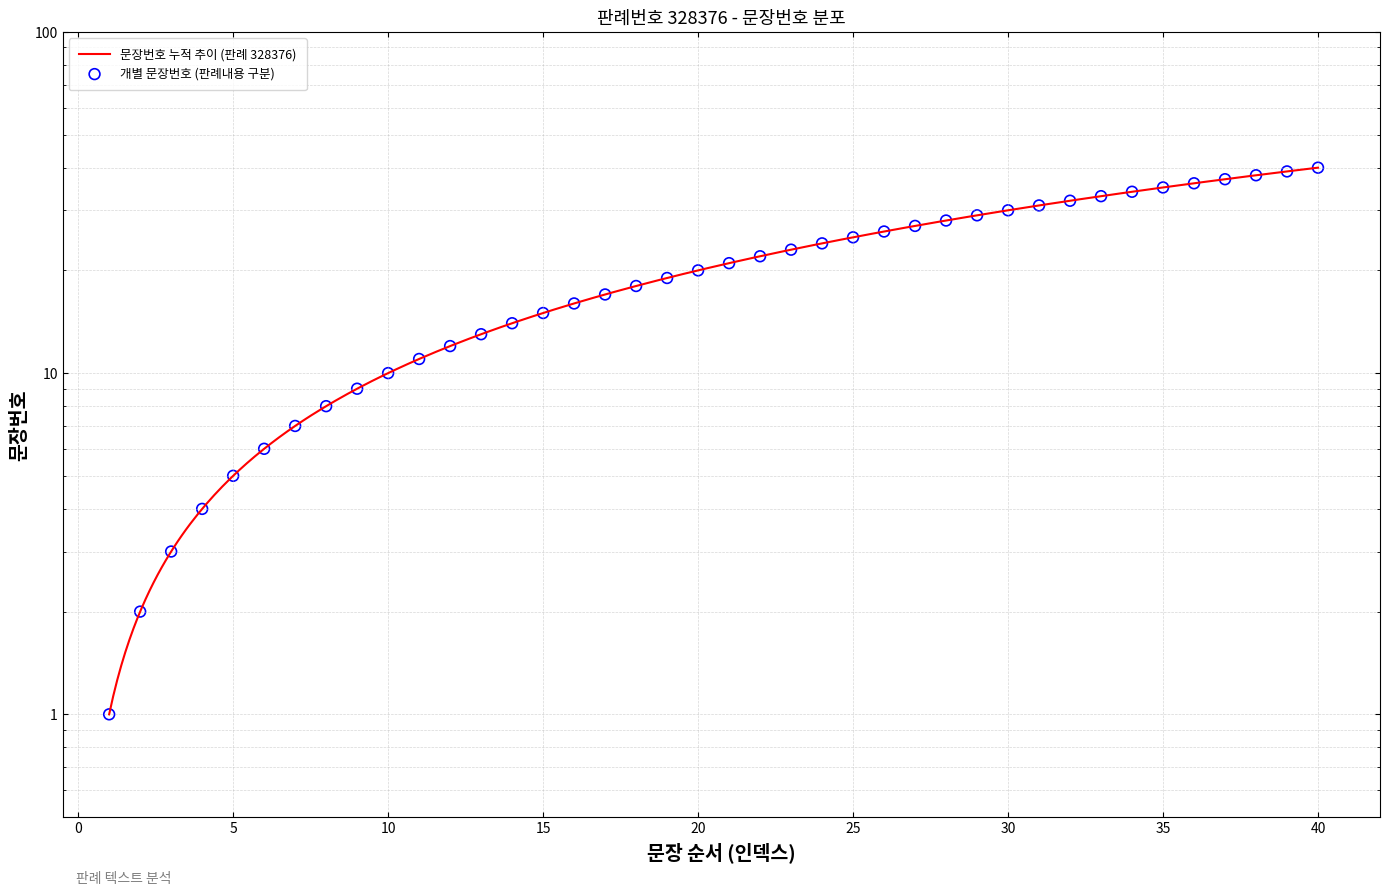

What is the change in value from 11 to 21?

+10